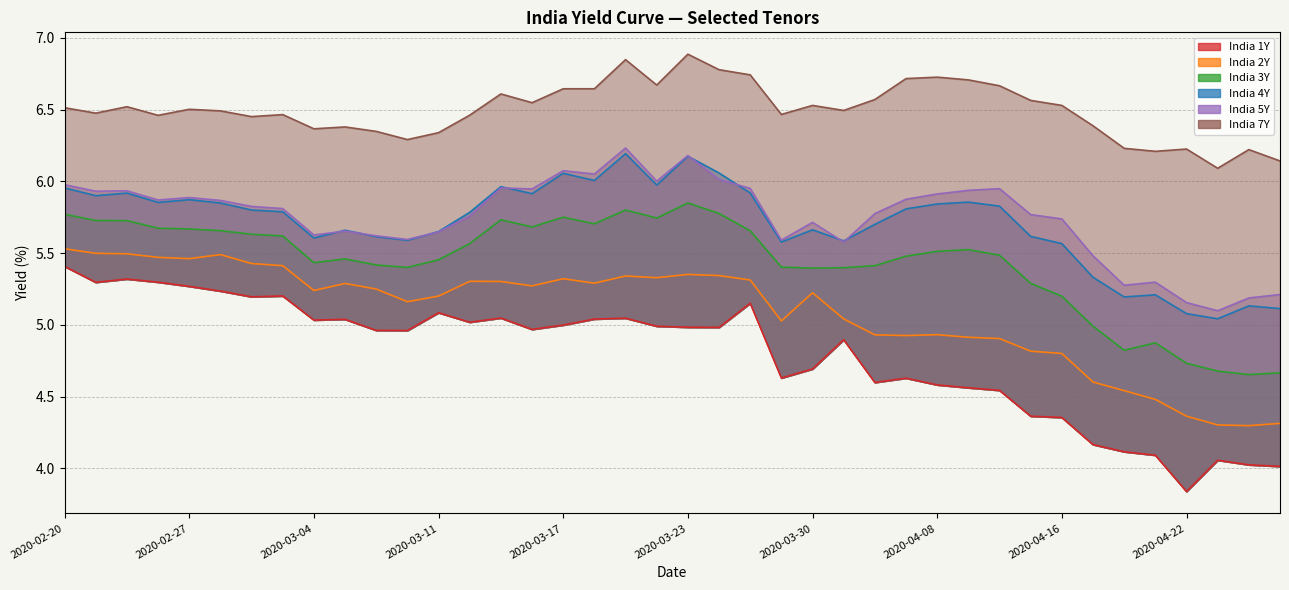

True or false: India 1Y has more than 0 interior local peaks.

True